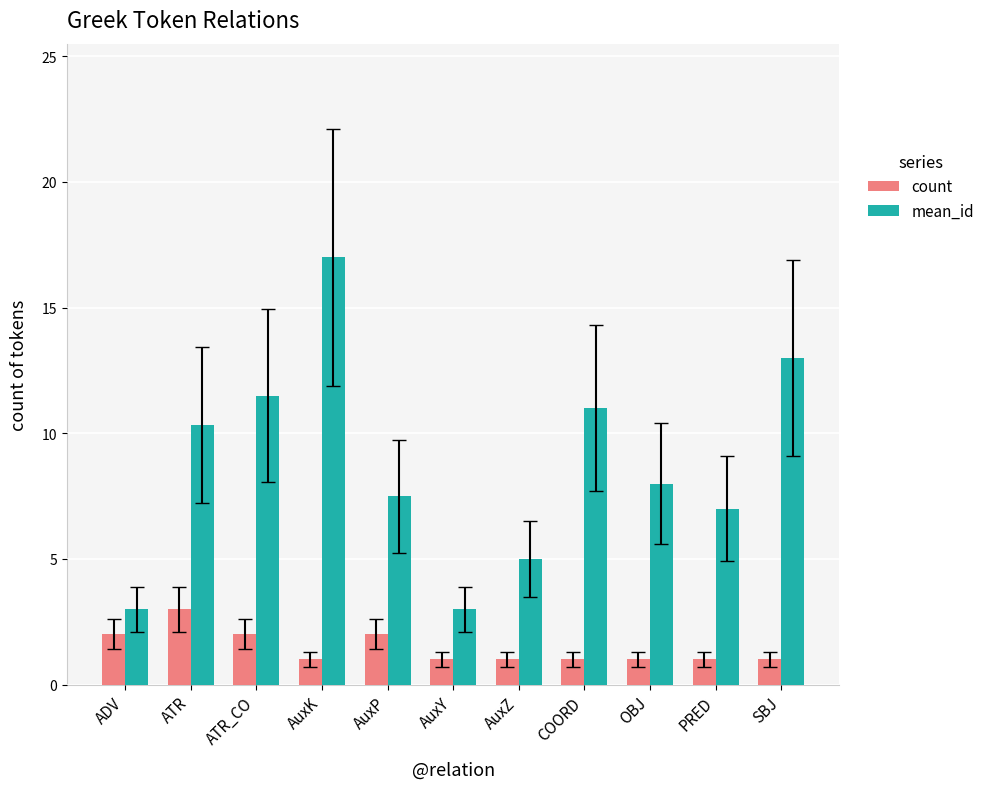

Which series has the largest range (max minus min)?

mean_id